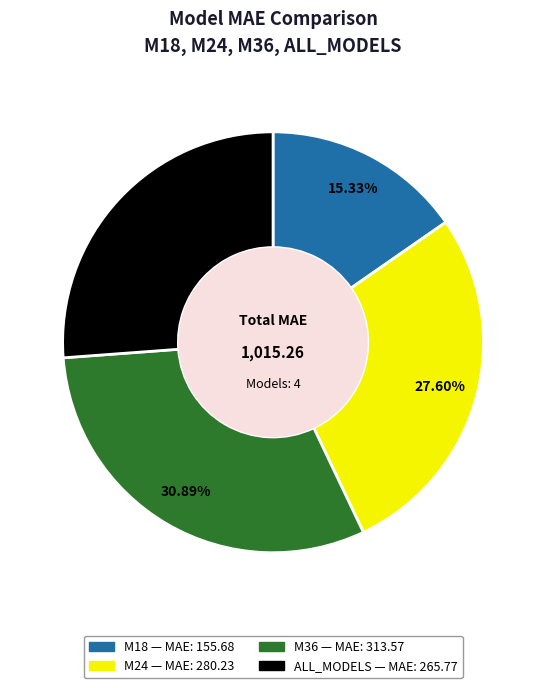

Combined, do M36 and ALL_MODELS account for over 50%?

Yes